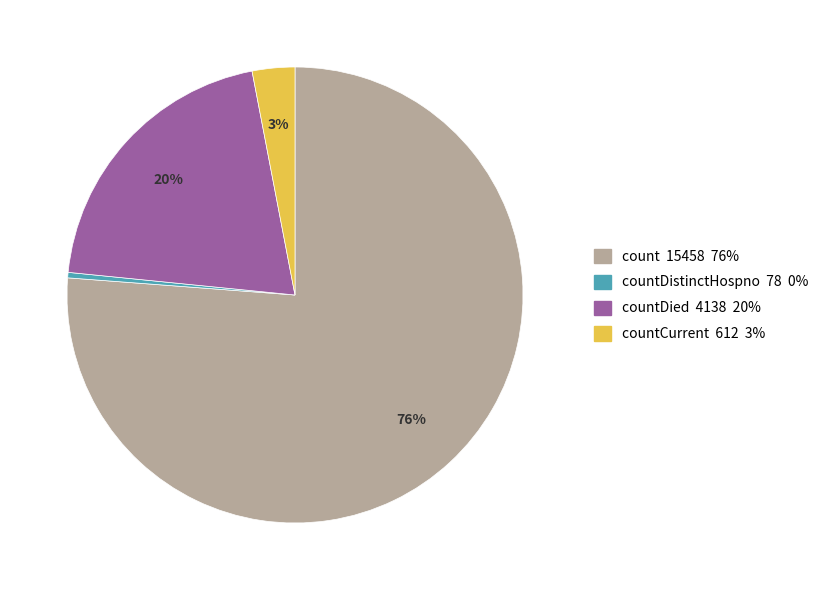

Is there a majority slice in this chart?

Yes